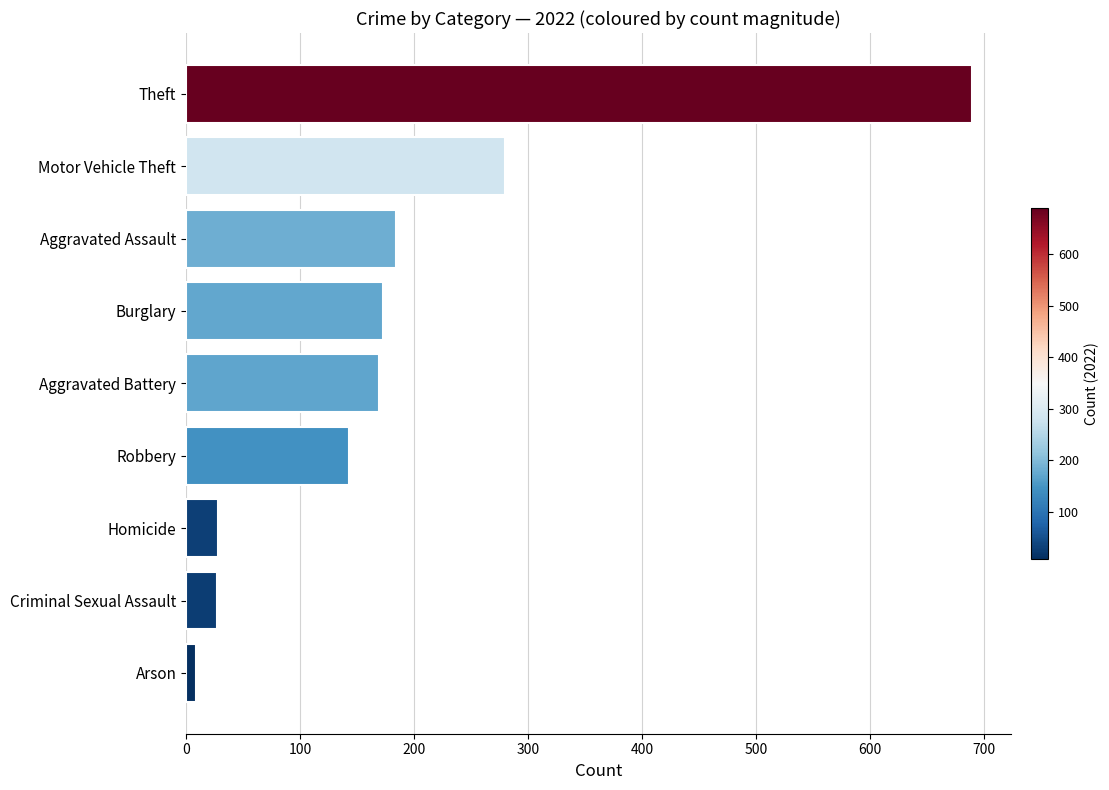

Which has a higher value, Robbery or Arson?

Robbery